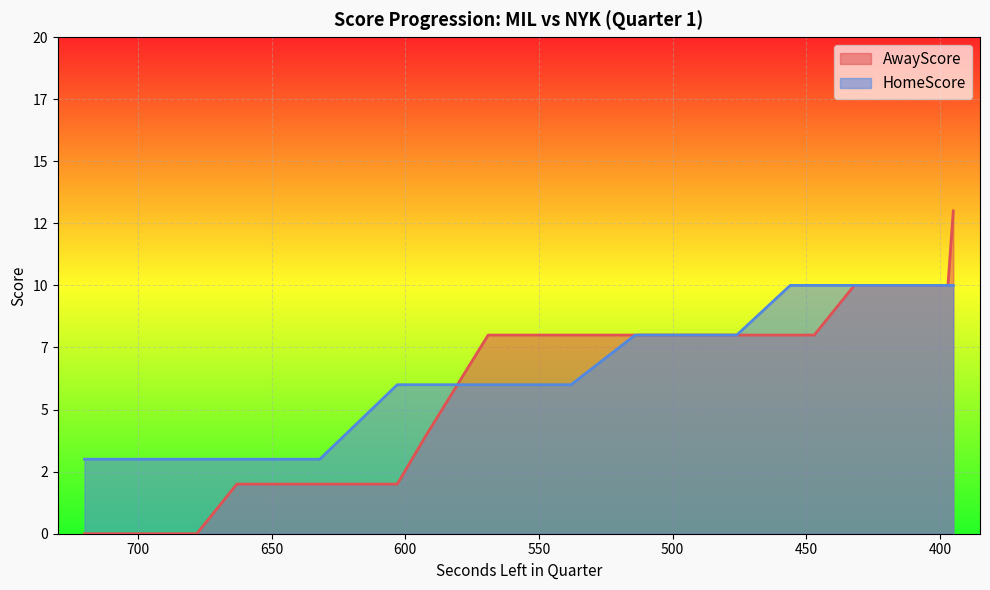

How many intersections are there between AwayScore and HomeScore?

1